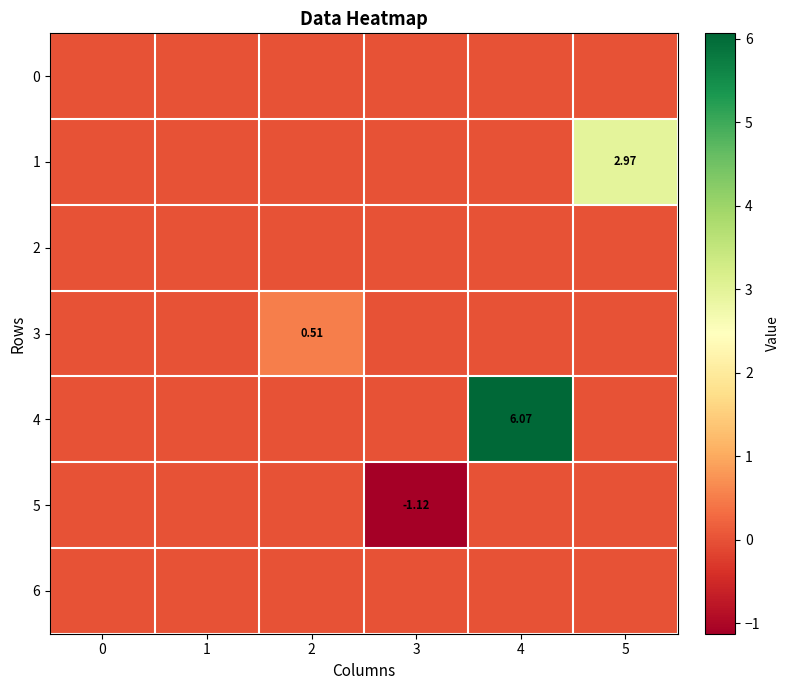

What is the spread (max minus min) of values at 2?

0.5